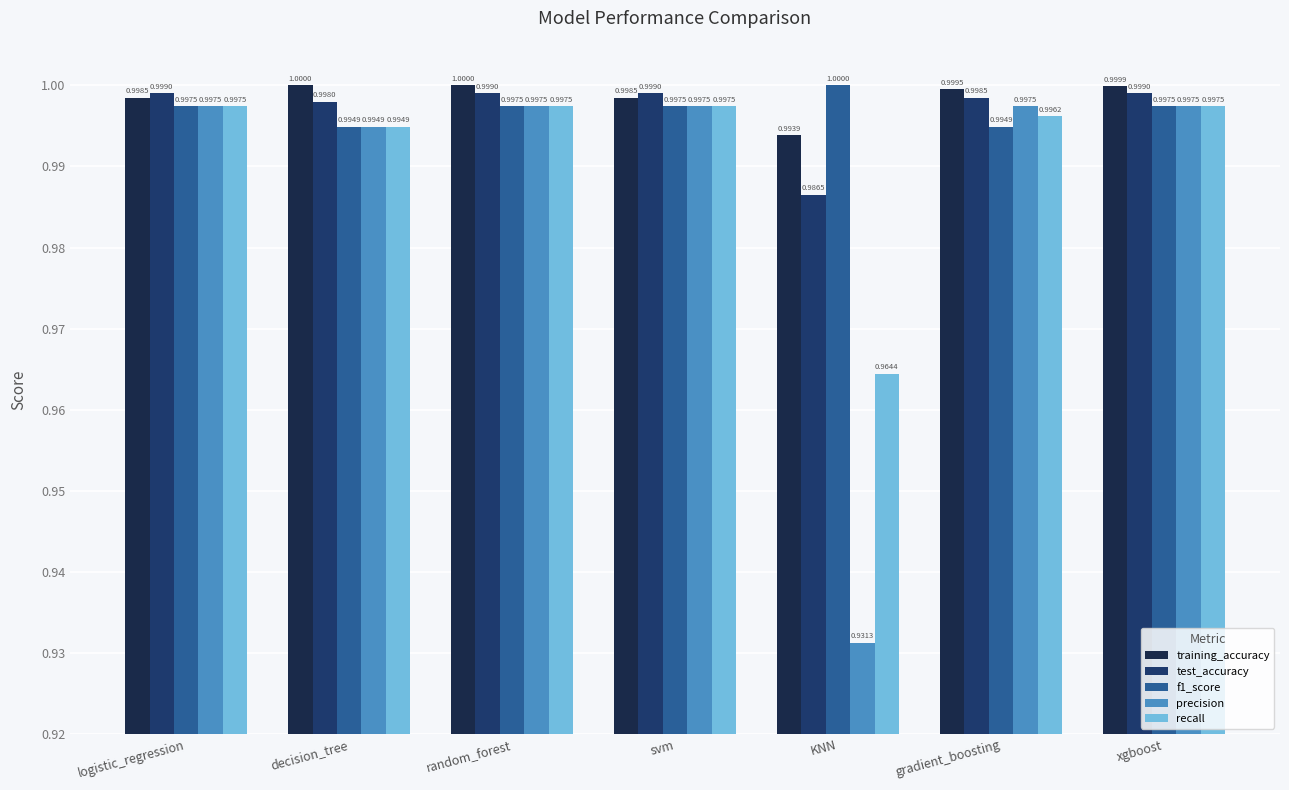

What is the label of the 2nd bar from the left?

decision_tree